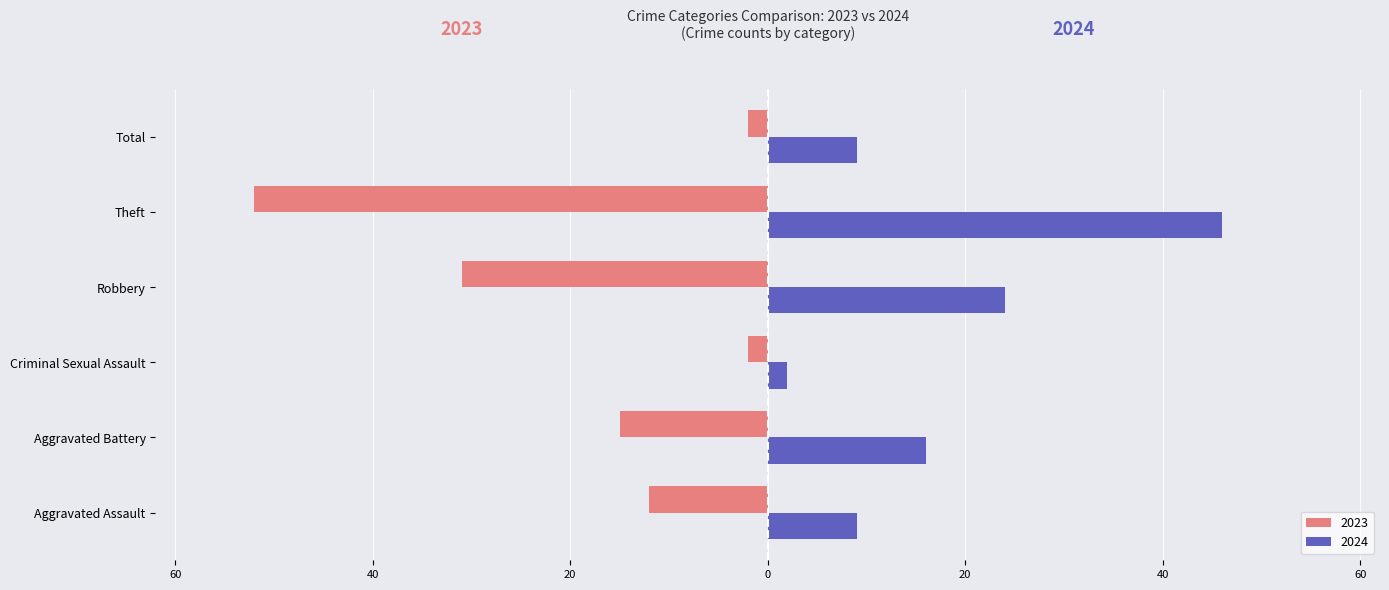

What are all the series names shown in the legend?

2023, 2024